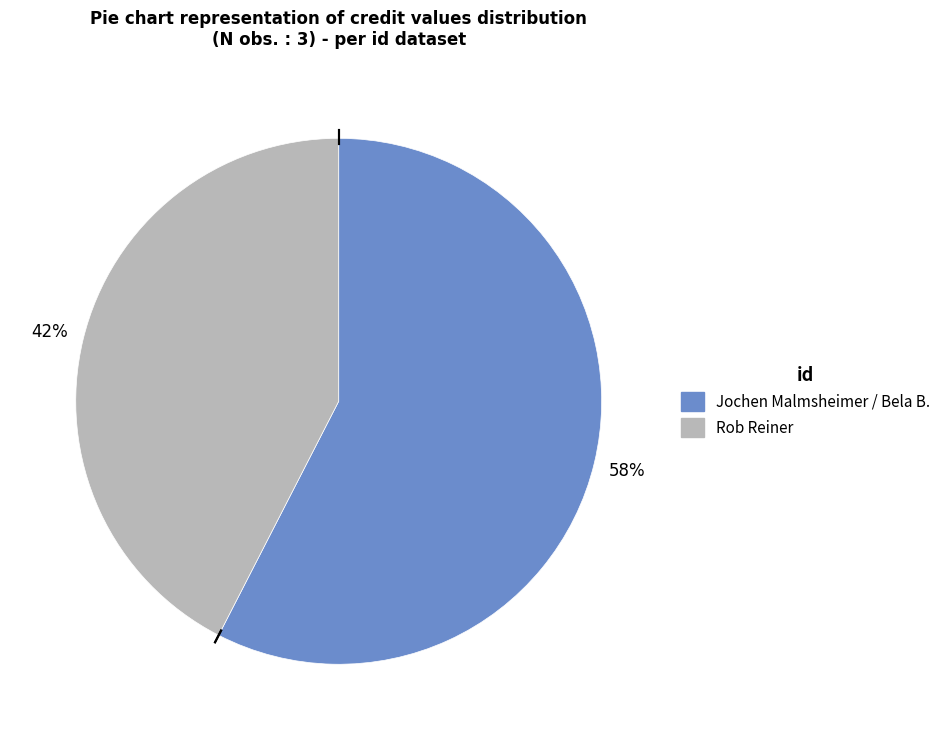

To the nearest percent, what is the average slice percentage?

50%